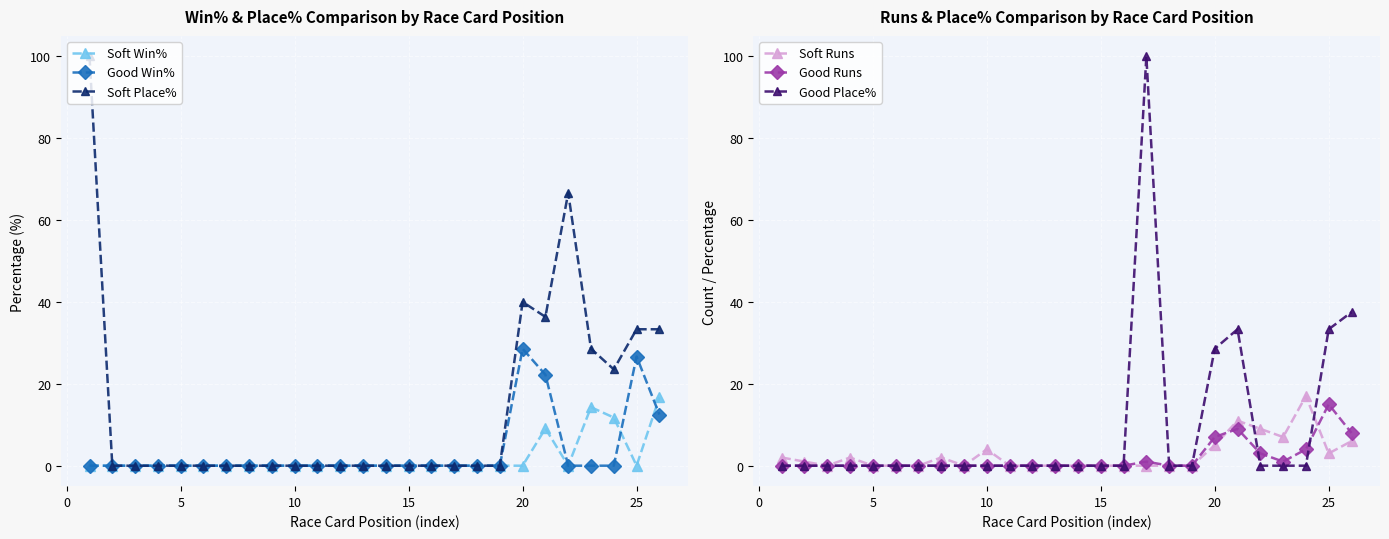

How many categories are shown in the chart?

26